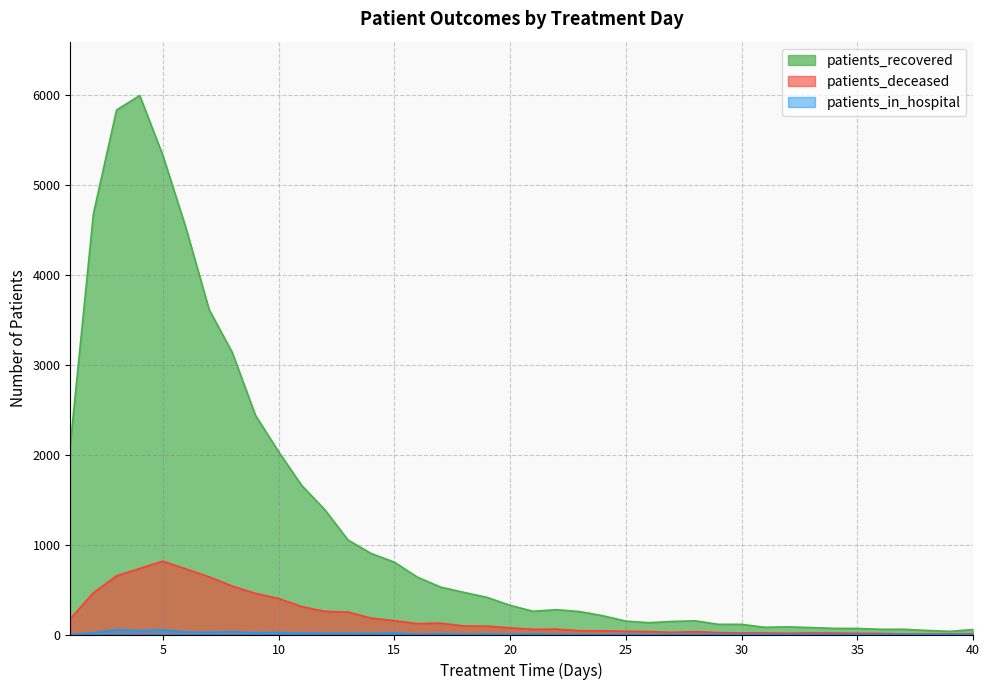

At 15, list the series in order from largest to smallest.

patients_recovered, patients_deceased, patients_in_hospital